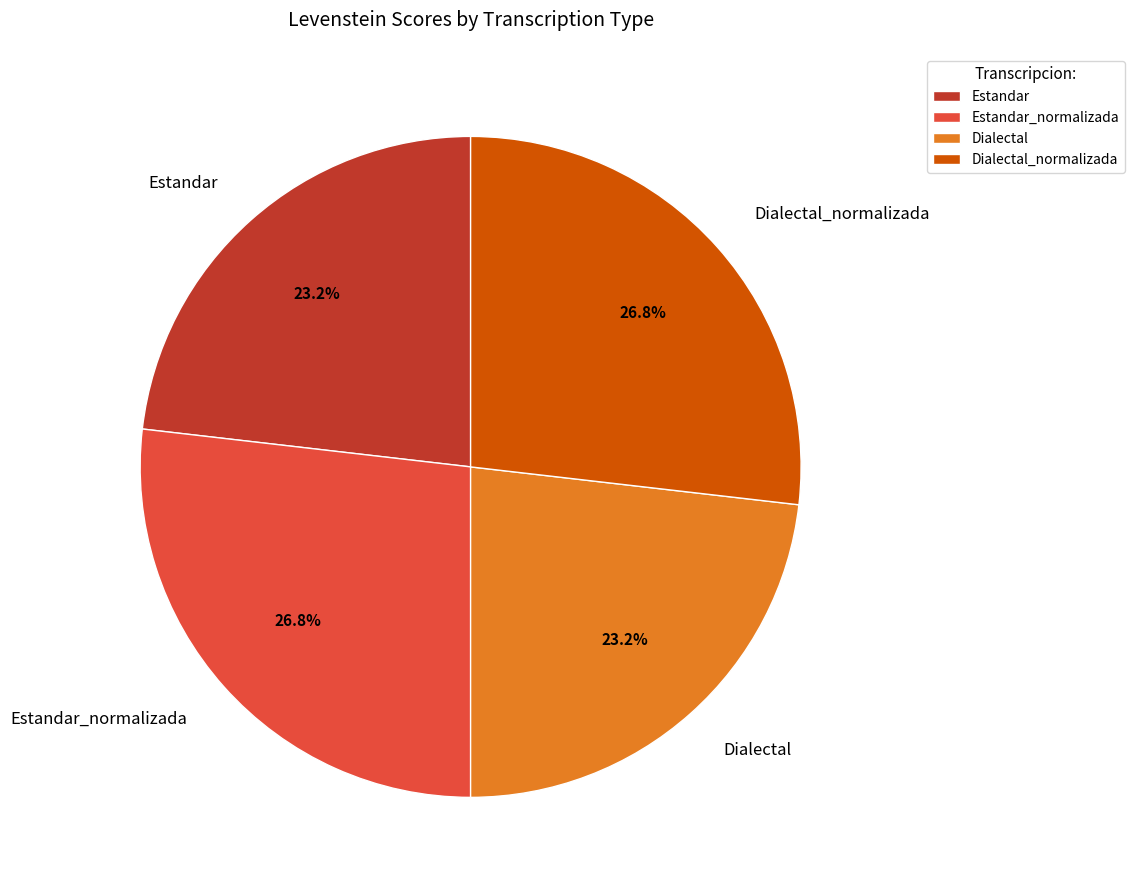

The Estandar_normalizada slice represents 27% of the pie. True or false?

True